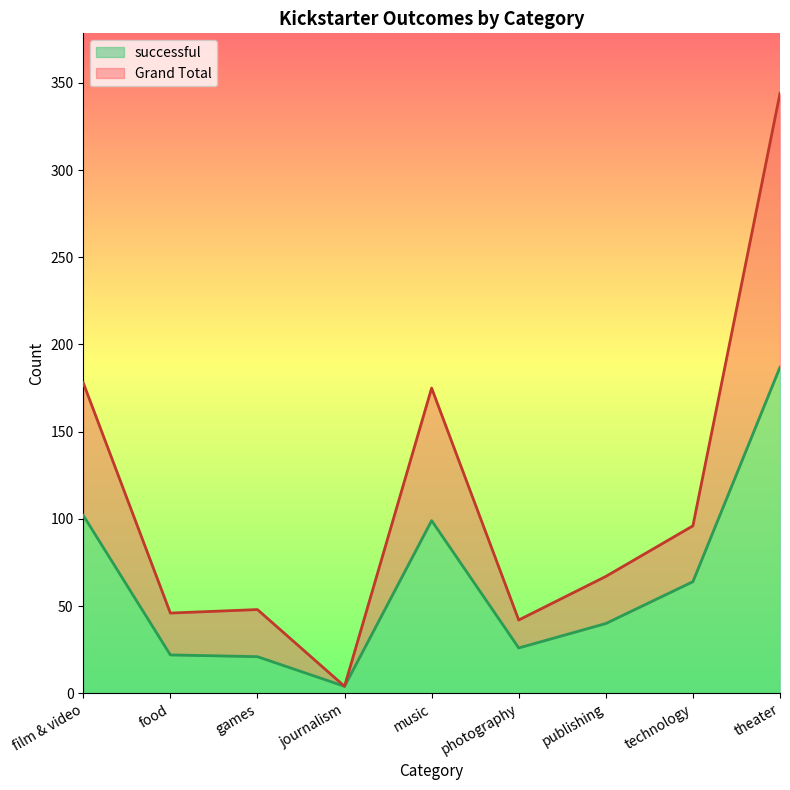

Where is Grand Total nearest to the value 174?

music